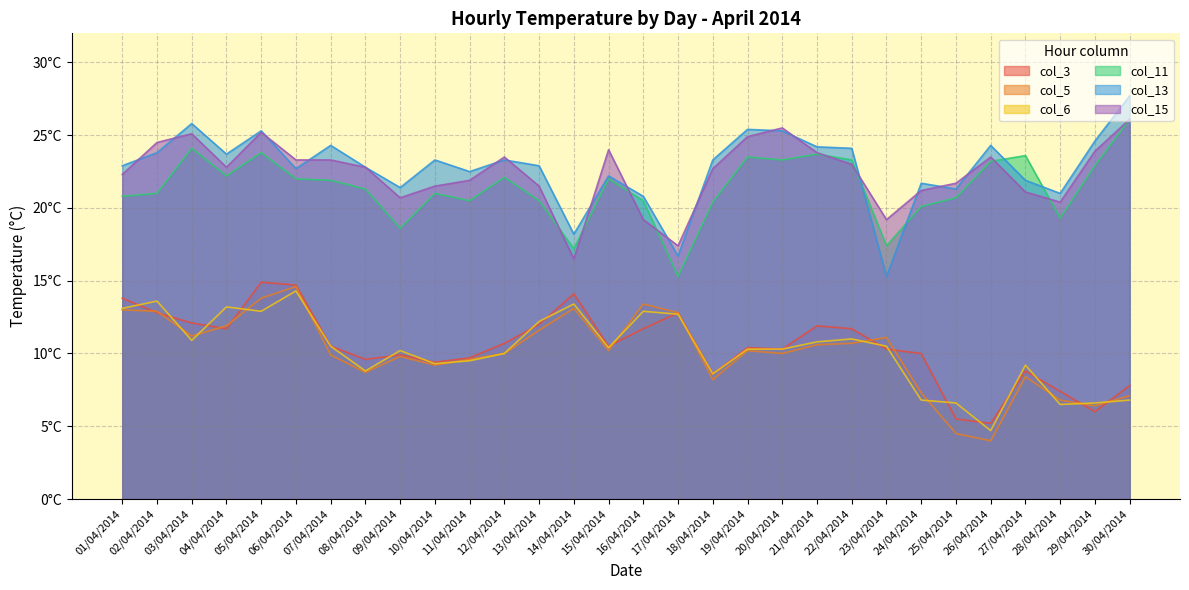

True or false: col_6 and col_13 cross at least once.

False